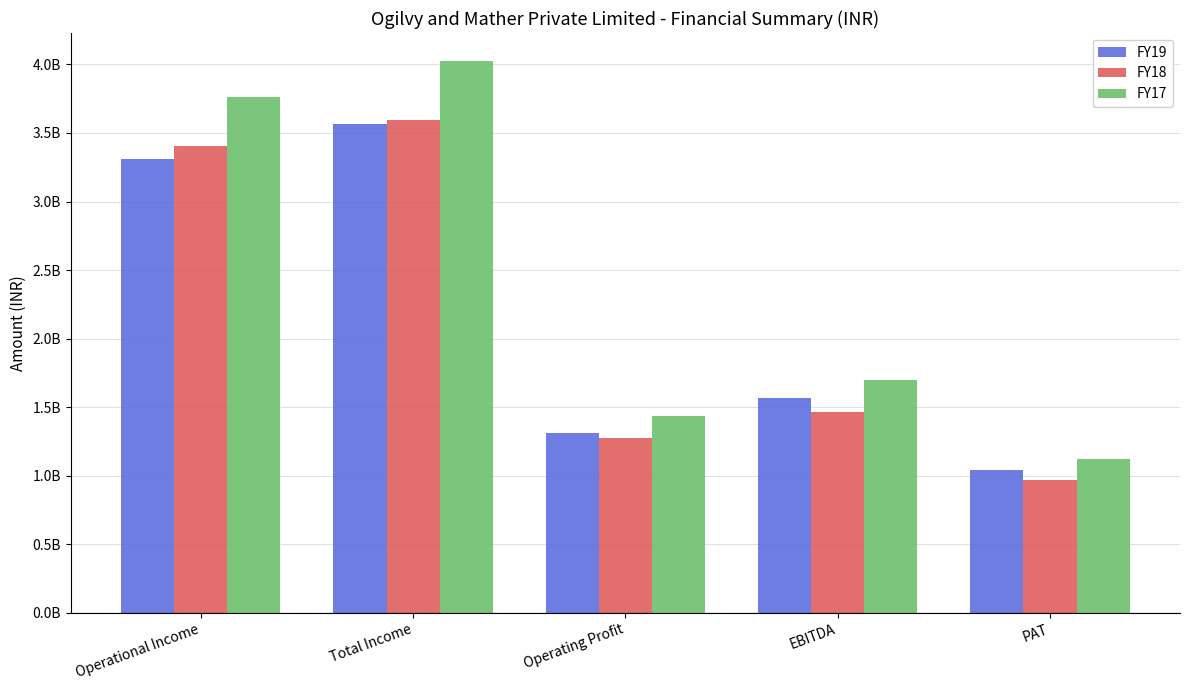

Rank the series at PAT from highest to lowest value.

FY17, FY19, FY18